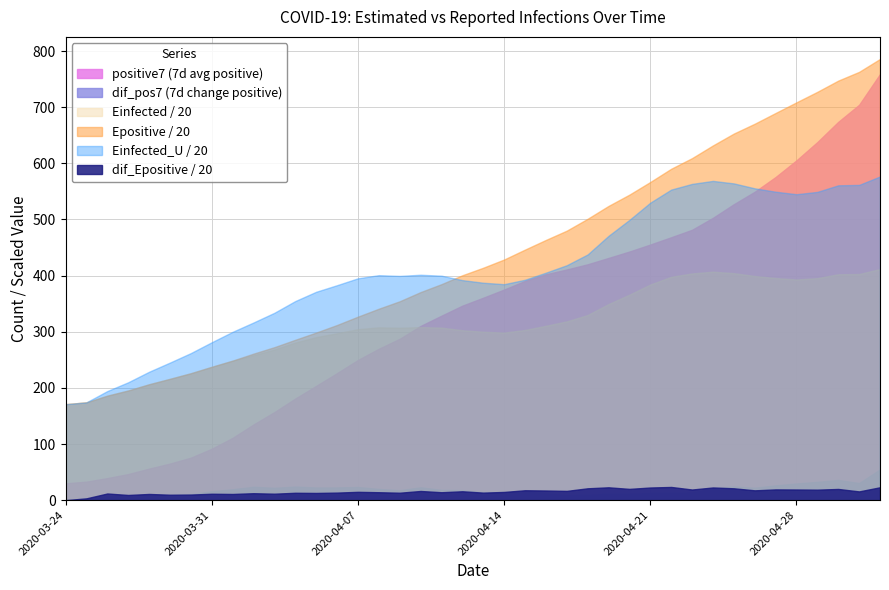

True or false: dif_Epositive and dif_pos7 intersect in this chart.

False